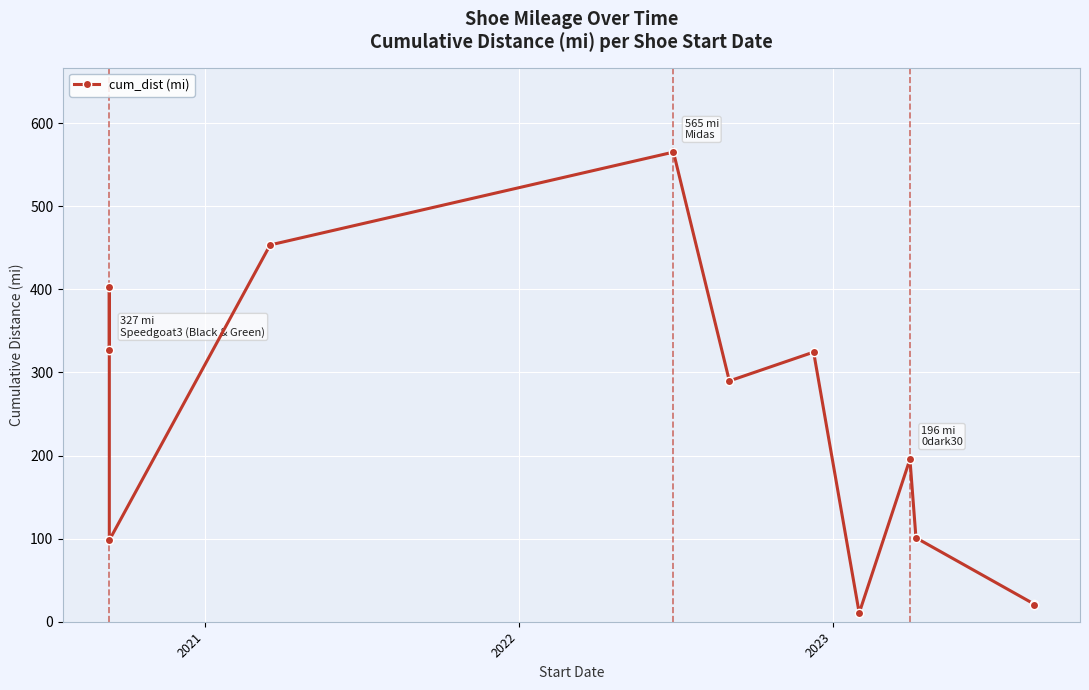

How many points are lower than both their immediate neighbors (excluding endpoints)?

3